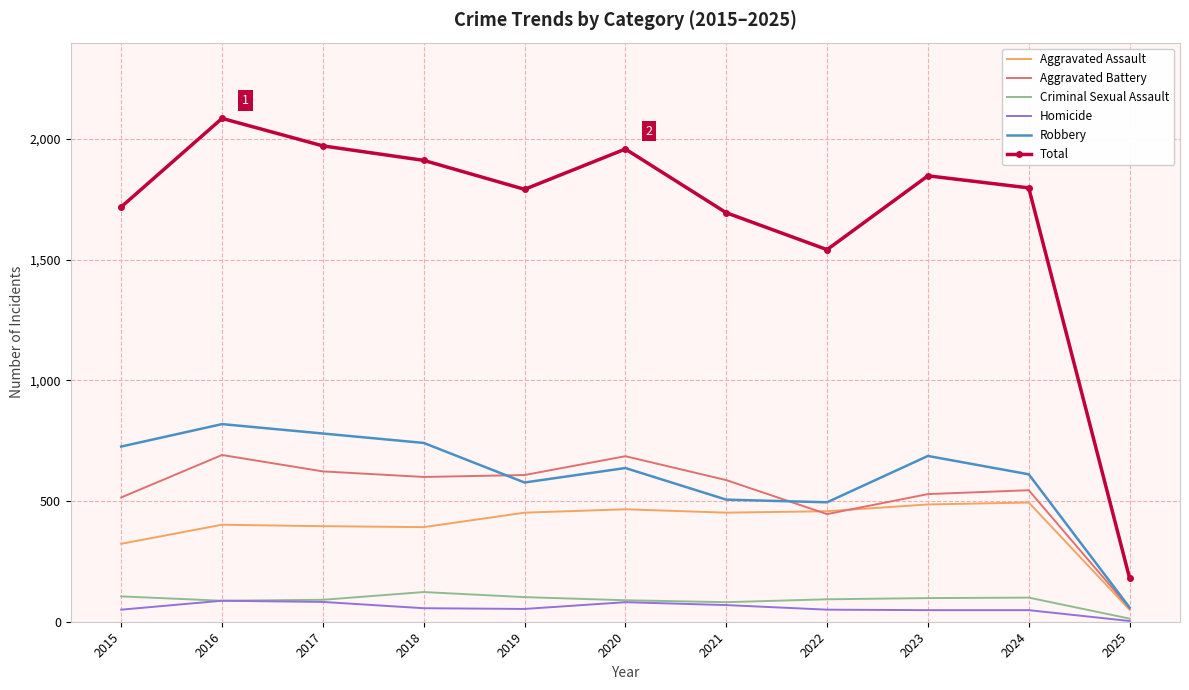

The Total series shows 1080 at 2018. True or false?

False